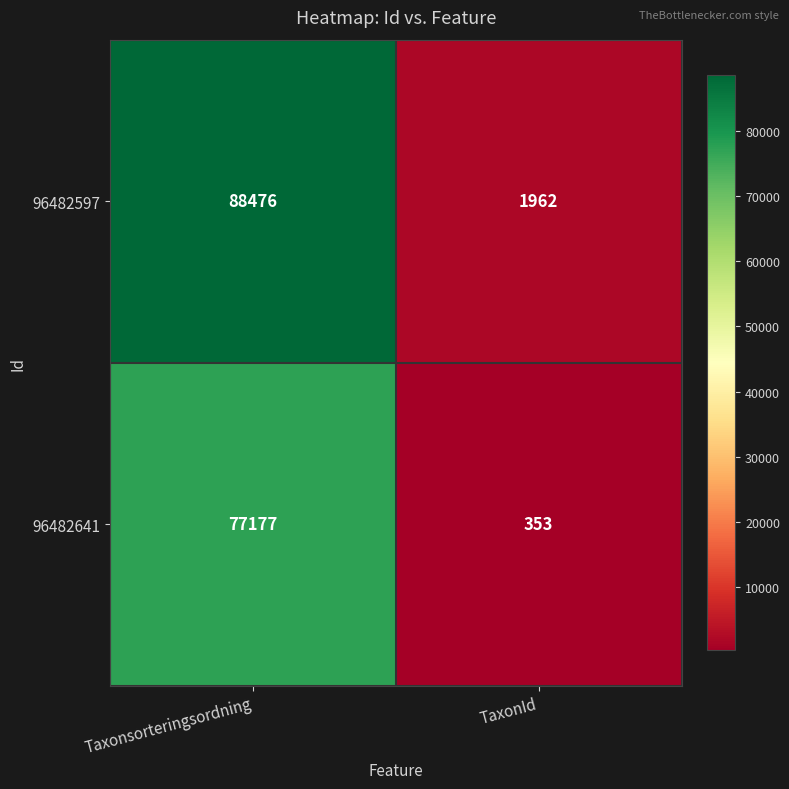

Is it true that 96482597 equals 1101 at TaxonId?

False